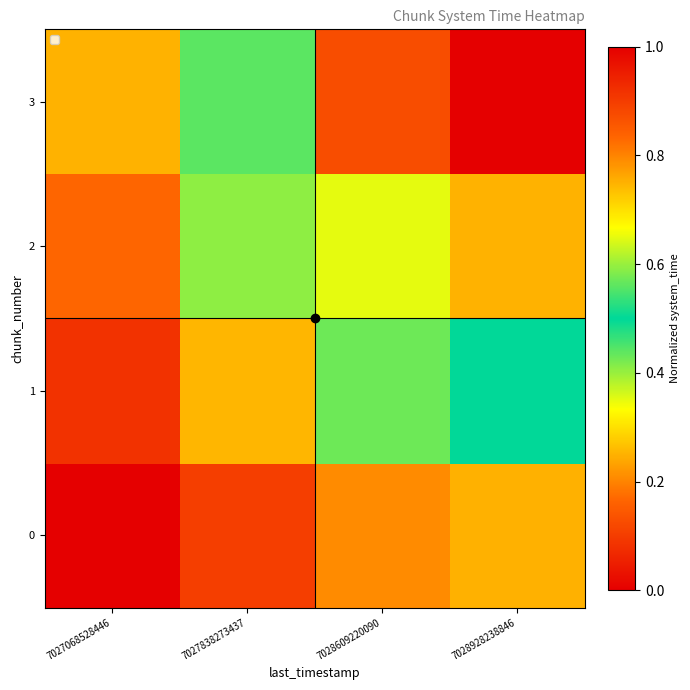

Reading left to right, extract all data points from this chart.

0: 7027068528446=0.0	7027838273437=0.1	7028609220090=0.2	7028928238846=0.2
1: 7027068528446=0.1	7027838273437=0.3	7028609220090=0.4	7028928238846=0.5
2: 7027068528446=0.2	7027838273437=0.4	7028609220090=0.6	7028928238846=0.7
3: 7027068528446=0.3	7027838273437=0.6	7028609220090=0.9	7028928238846=1.0